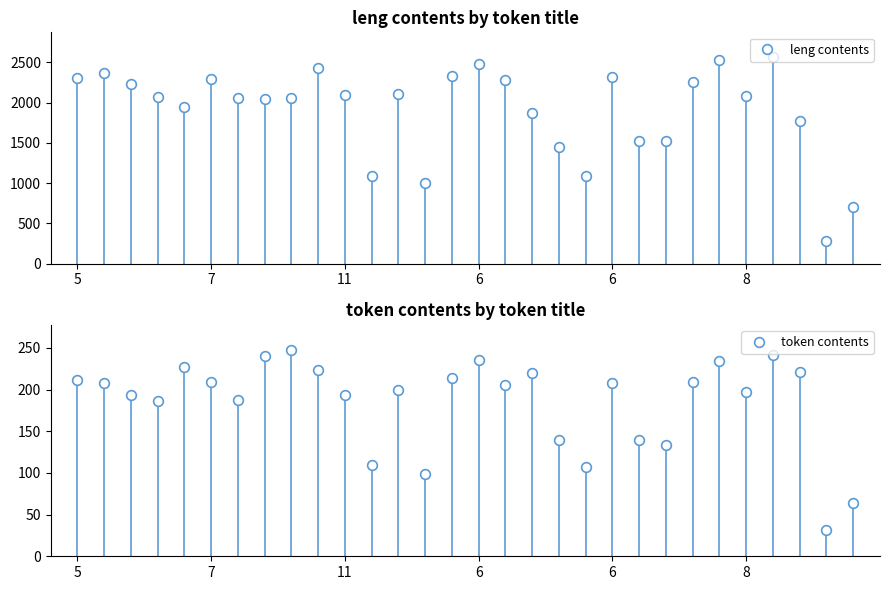

What are all the series names shown in the legend?

leng contents, token contents